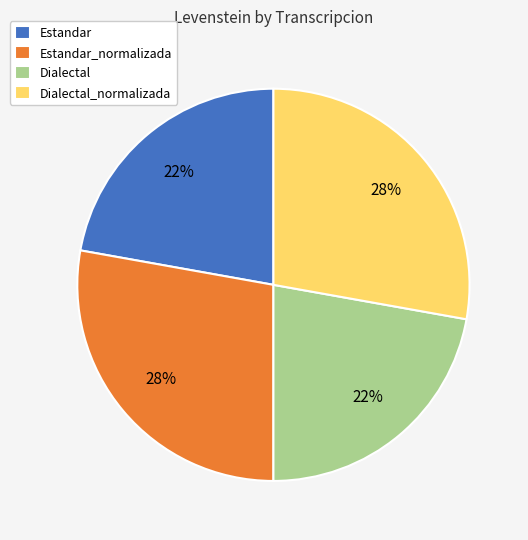

What is the ratio of the value at Estandar to the value at Estandar_normalizada?

0.8